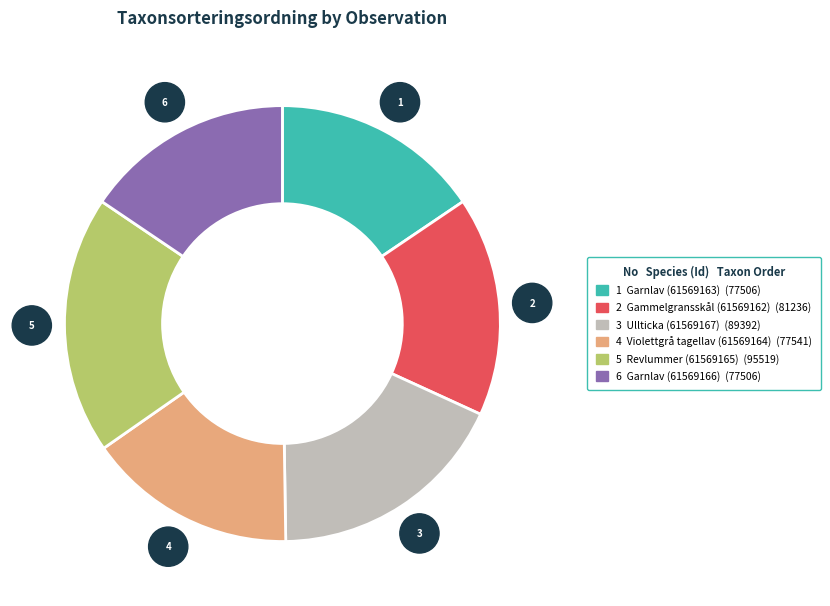

Is there any slice that represents more than half of the pie?

No